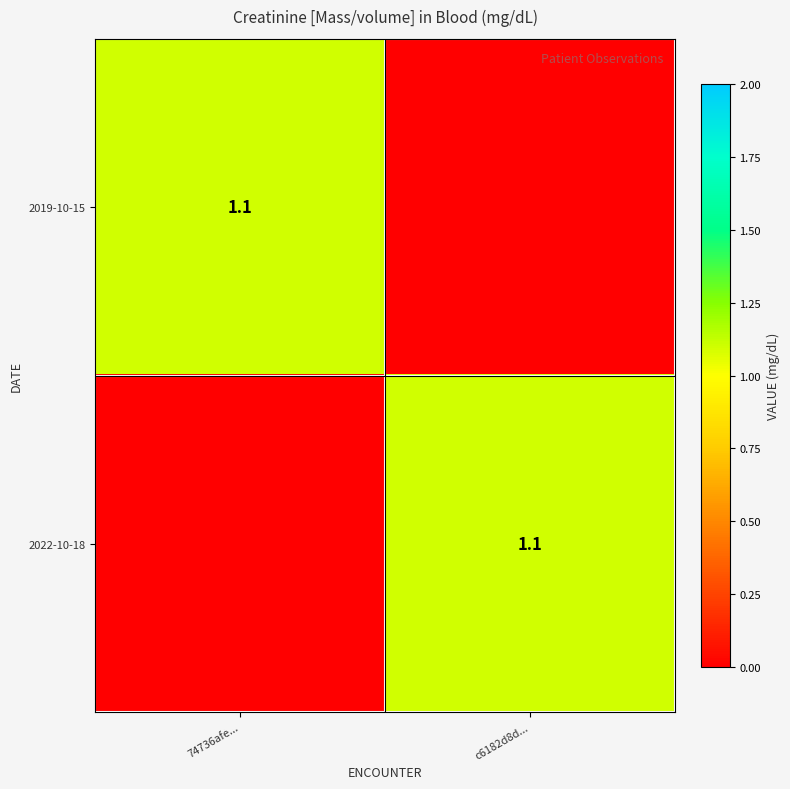

The value of 2022-10-18 at c6182d8d... is 1.1. True or false?

True